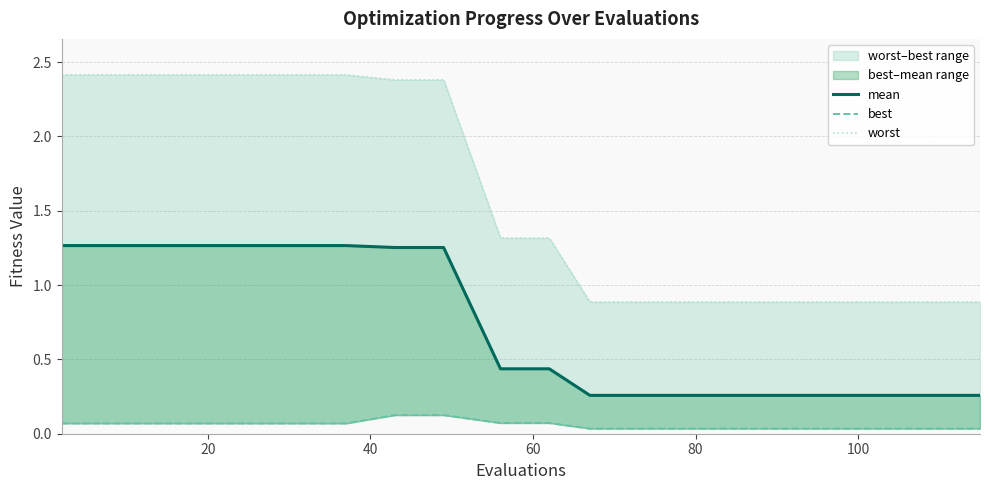

At how many categories does at least one series exceed 1?

11